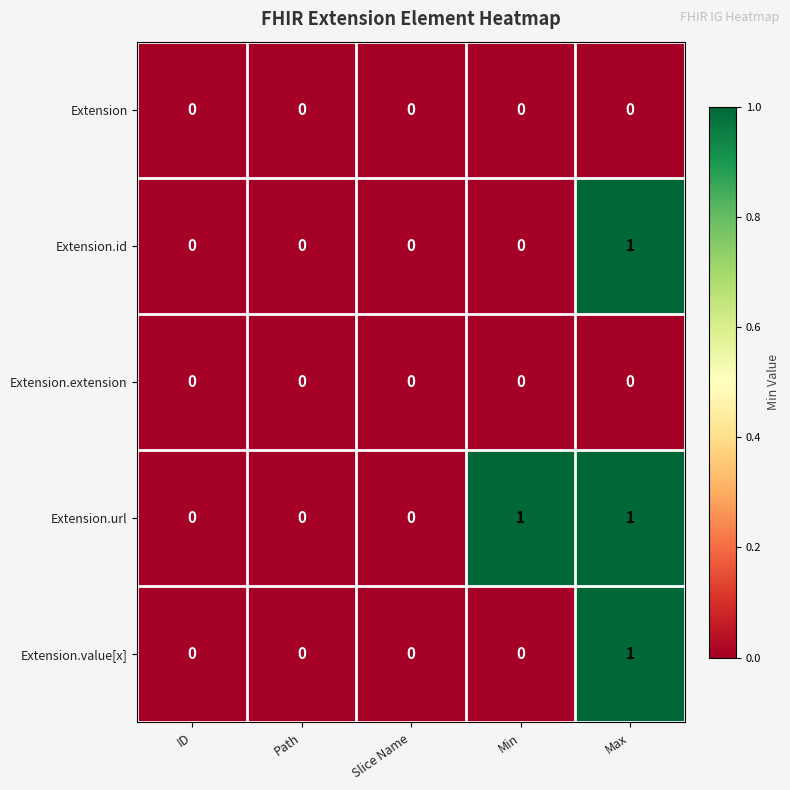

At which category is the sum across all series the highest?

Max